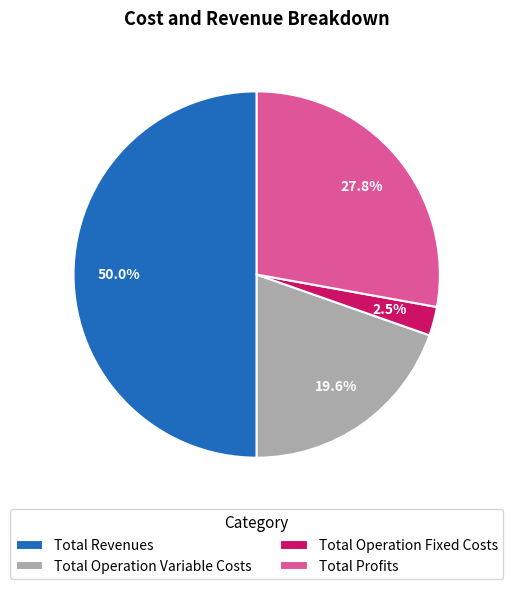

Count the number of slices in the pie.

4